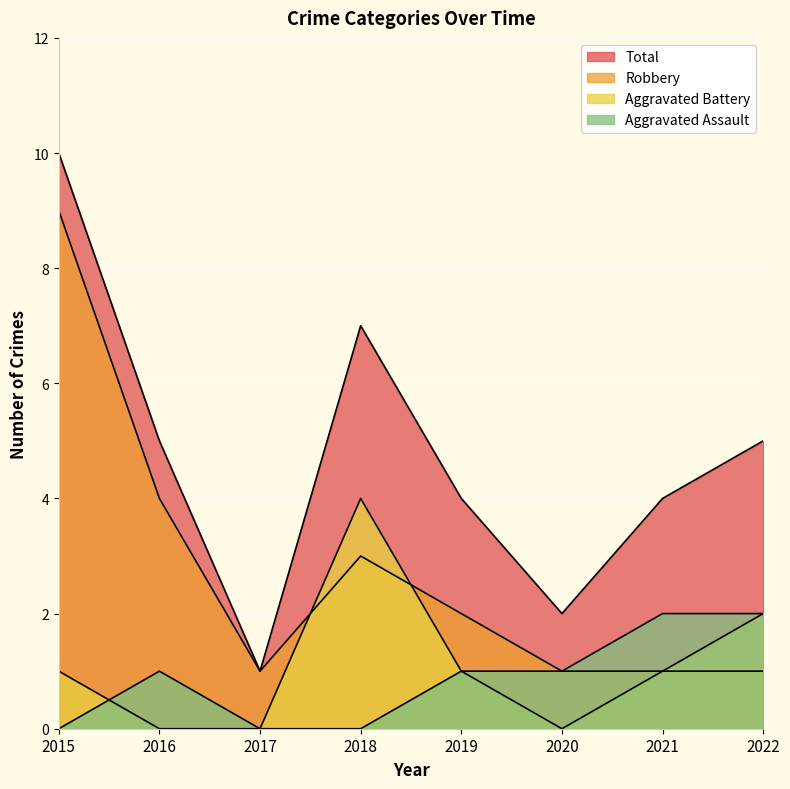

Where is the first local maximum for Total?

2018